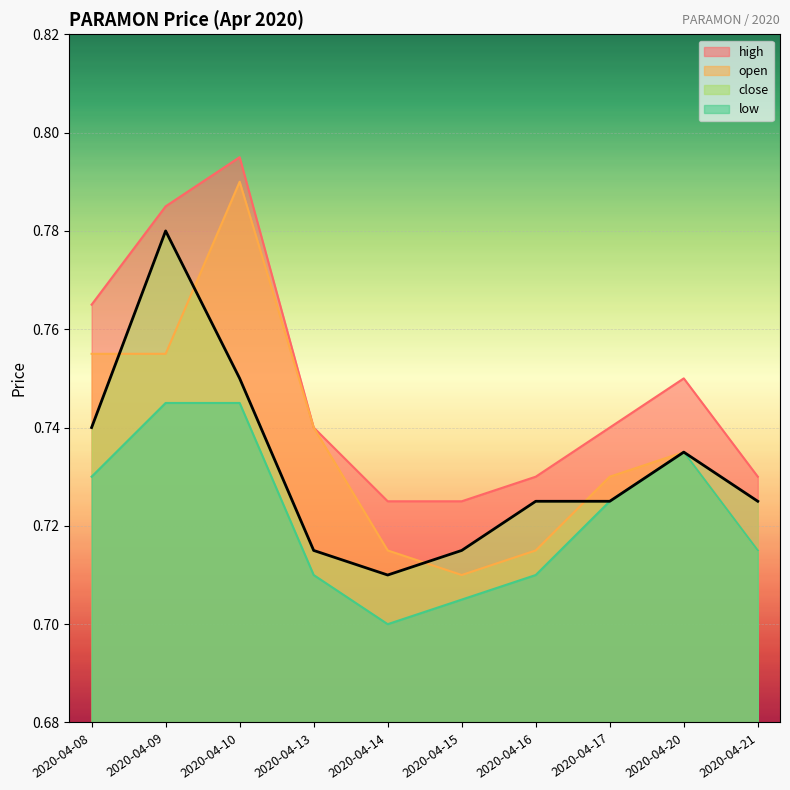

Which category has the highest value across all series?

2020-04-10